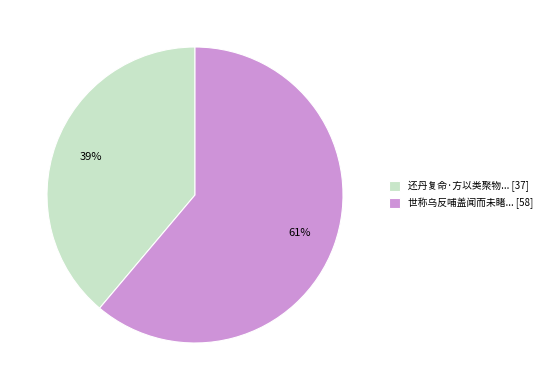

What is the ratio of the value at 世称乌反哺盖闻而未睹... [58] to the value at 还丹复命·方以类聚物... [37]?

1.6